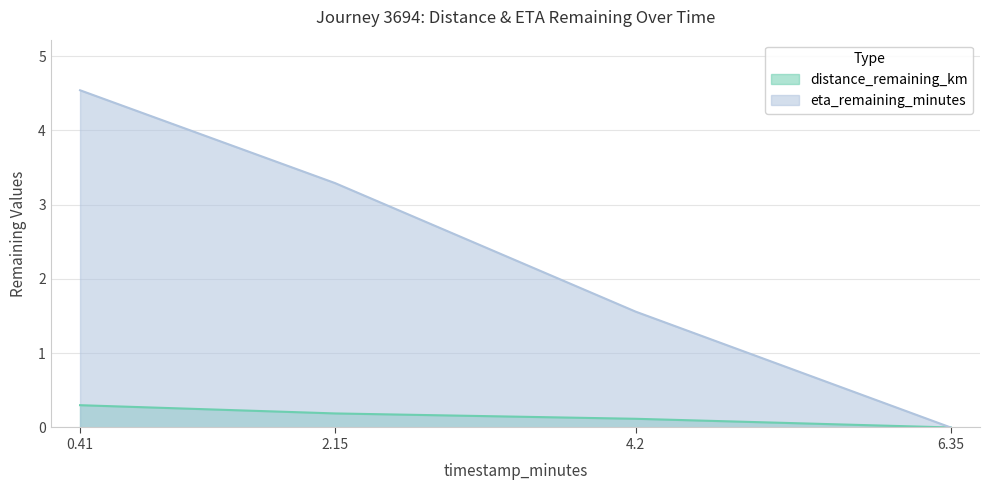

Rank the series by their maximum value, from lowest to highest.

distance_remaining_km, eta_remaining_minutes